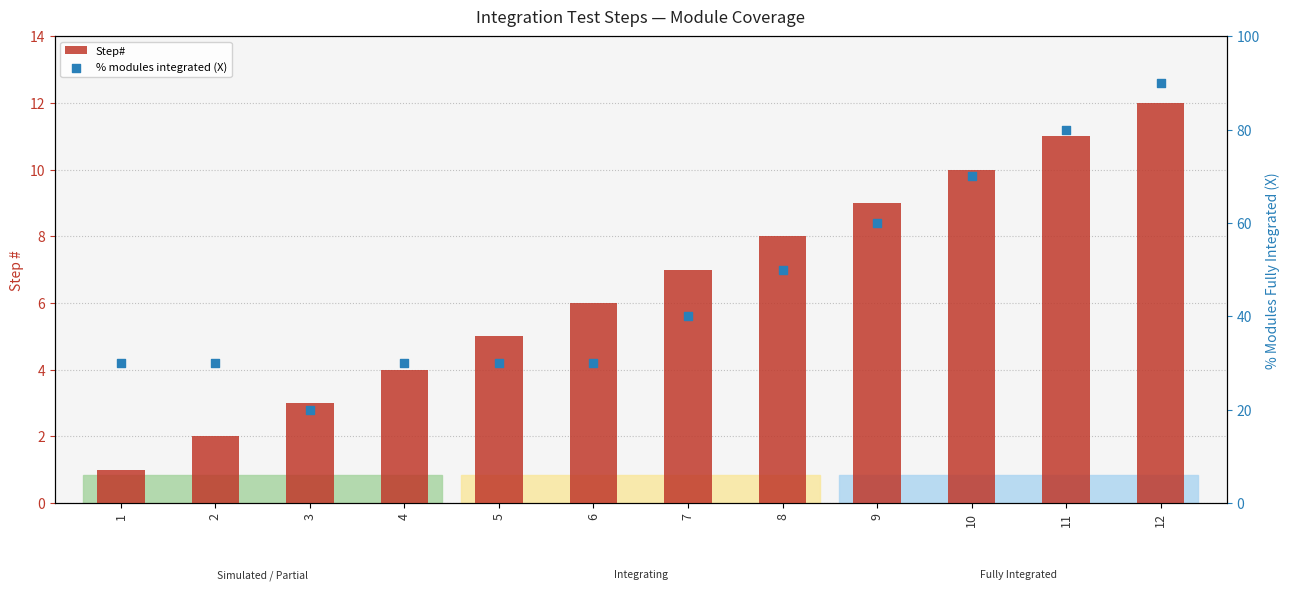

Which series reaches the maximum Y coordinate?

% modules integrated (X)